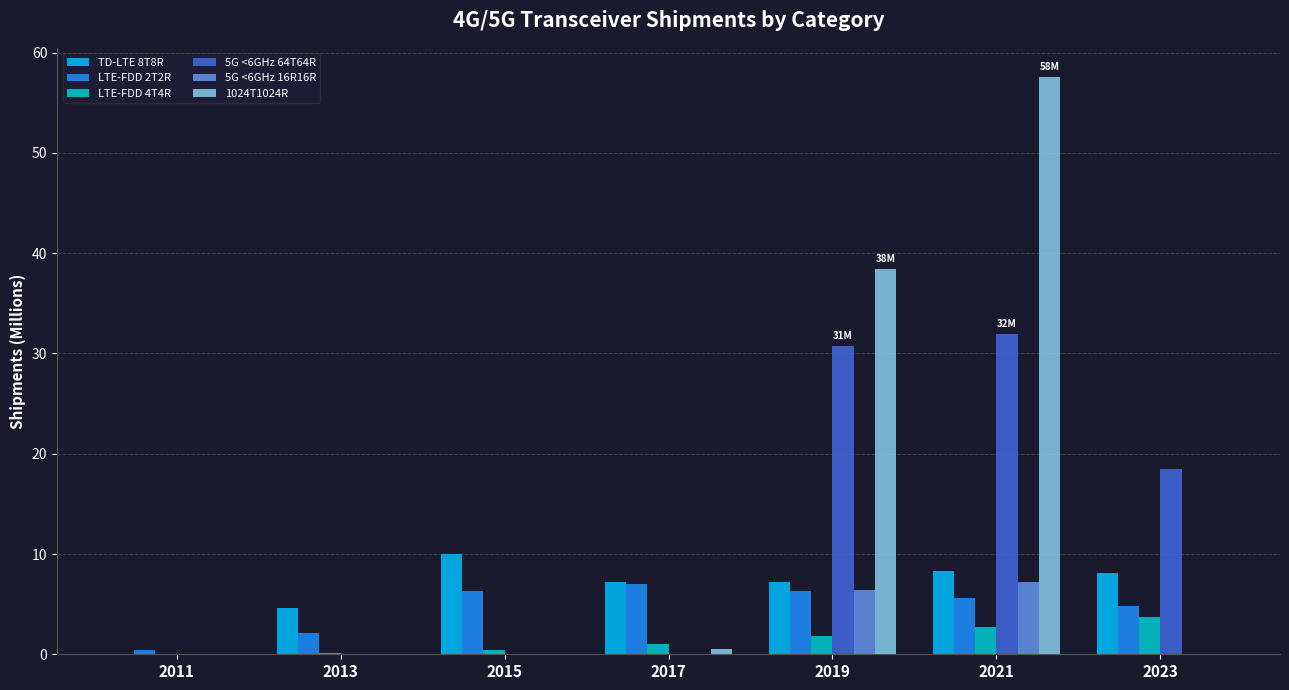

Are the bars grouped side by side (vs. stacked)?

Yes